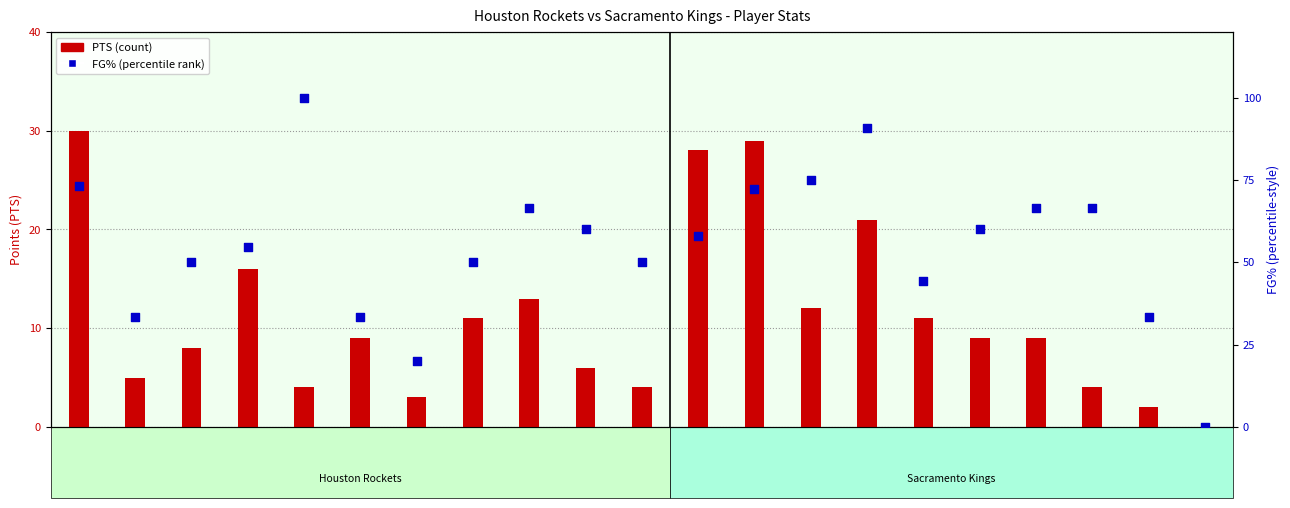

Which series contains the highest Y value?

FG%